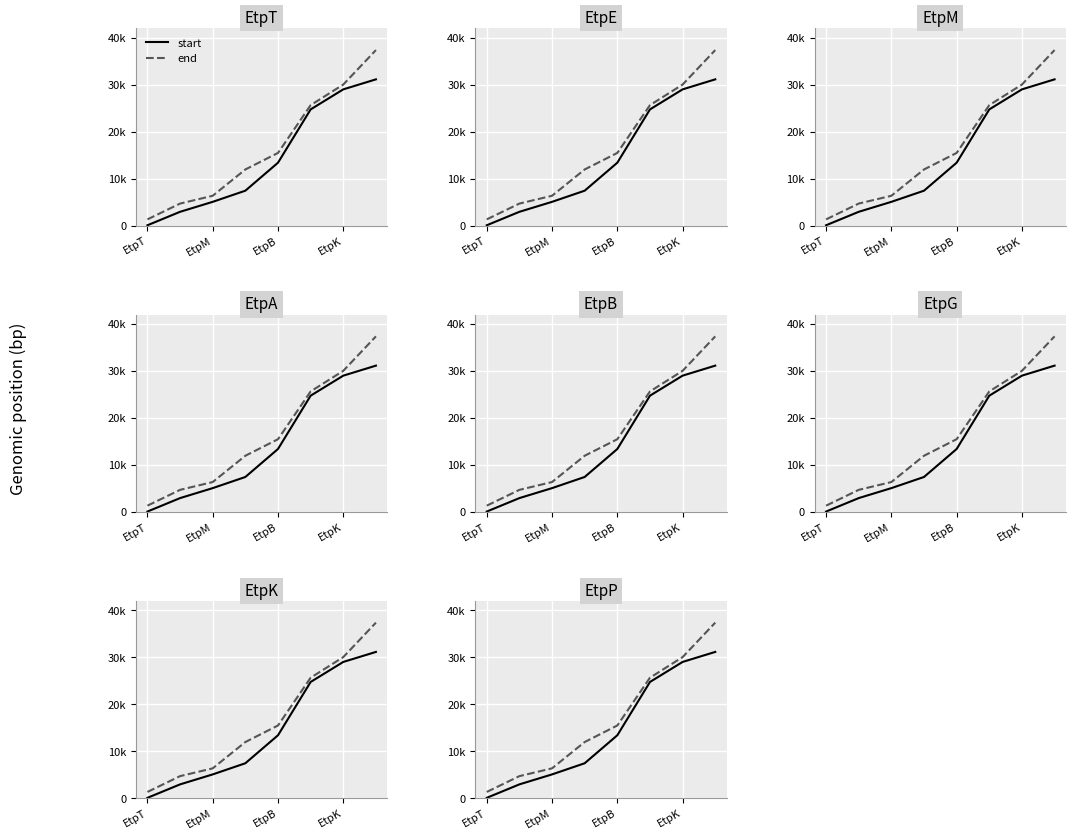

What value does the end series have at EtpT?

1351